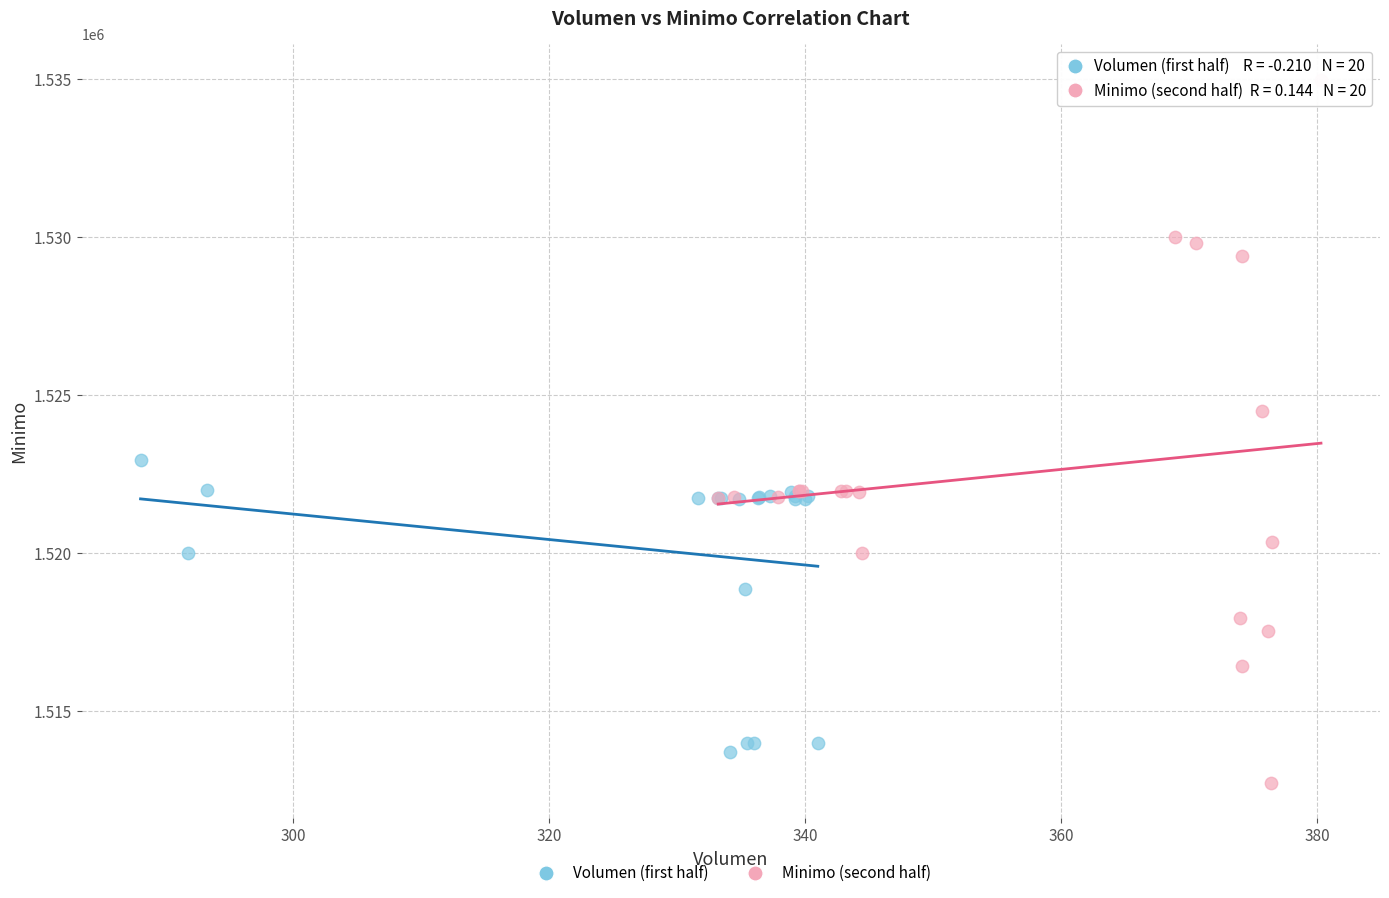

Which series has the widest spread of Y values?

Minimo (second half)